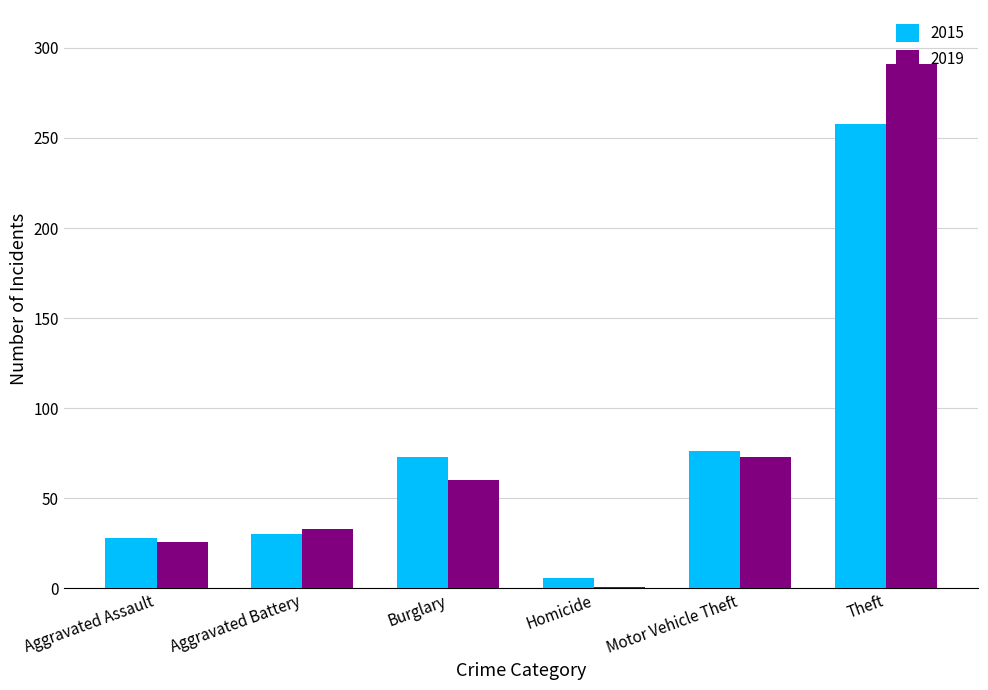

The value of 2019 at Motor Vehicle Theft is 73. True or false?

True